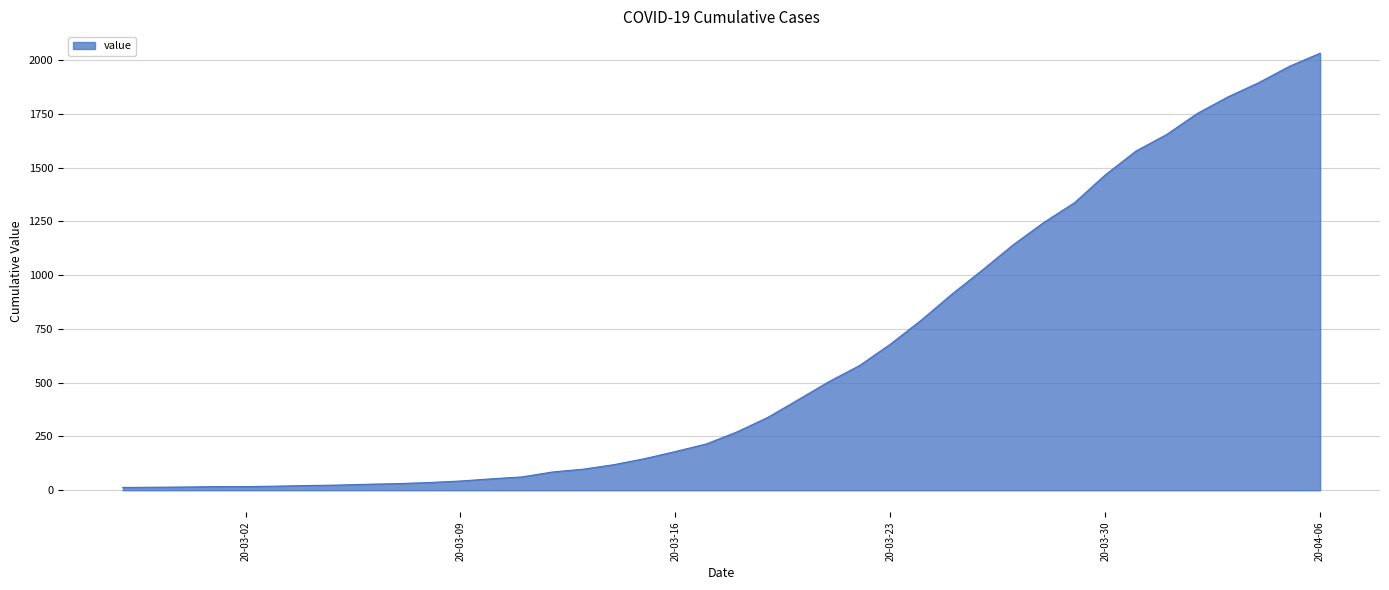

What is the maximum value shown in the chart?

2032